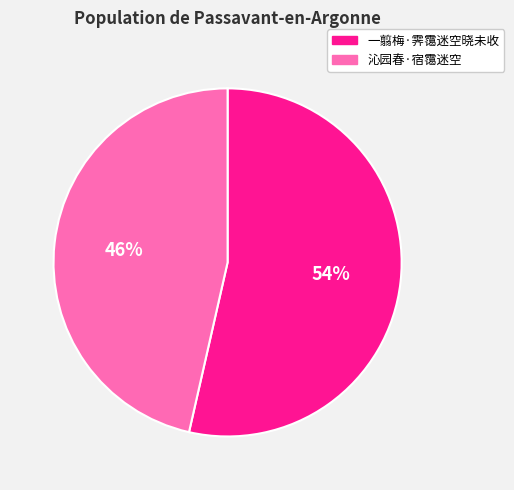

To the nearest percent, what is the combined percentage of 一翦梅·霁霭迷空晓未收 and 沁园春·宿霭迷空?

100%